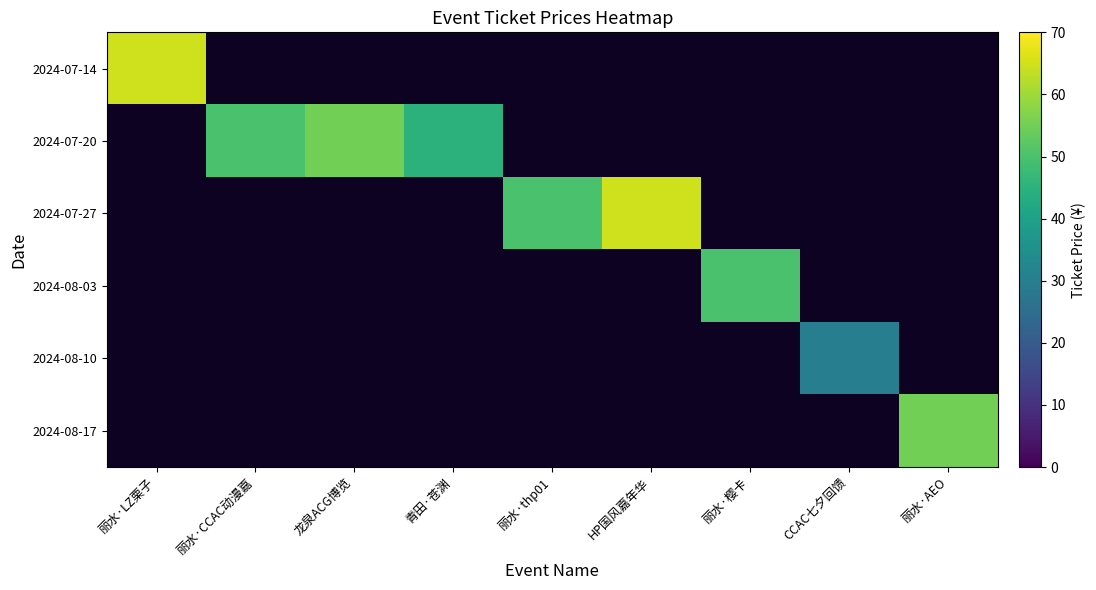

Which has a higher value, 龙泉ACG博览 or 丽水·AEO?

丽水·AEO